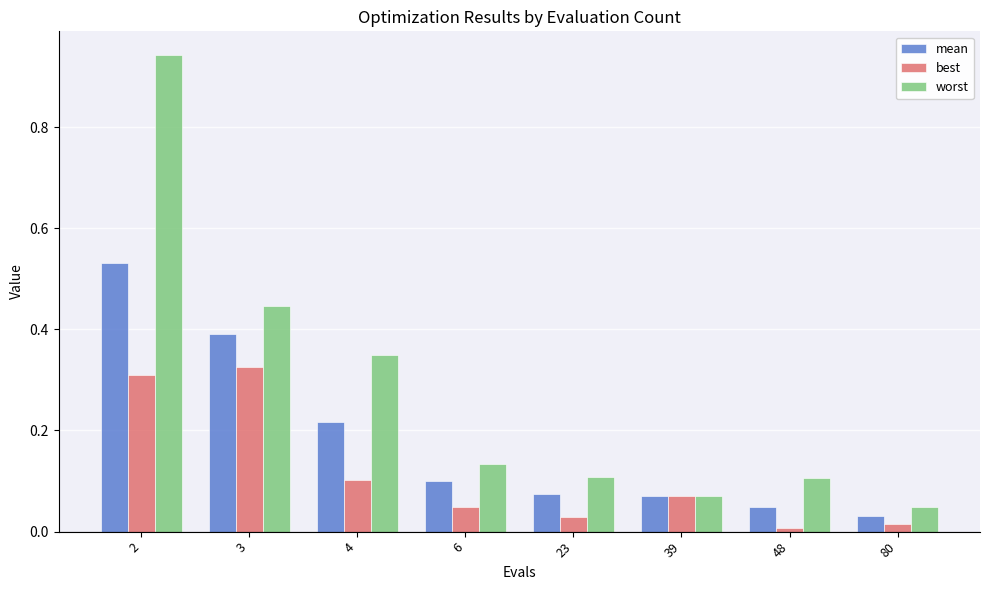

Which category has the lowest value in the worst series?

80